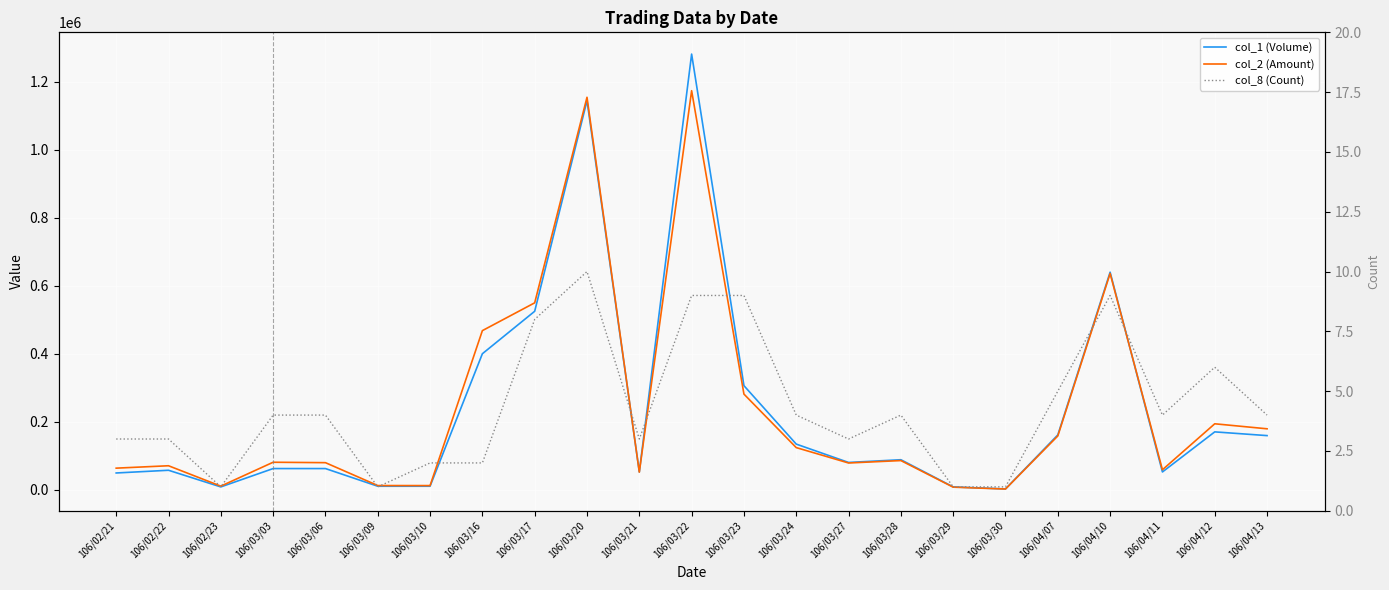

Where is col_2 (Amount) nearest to the value 587995?

106/03/17